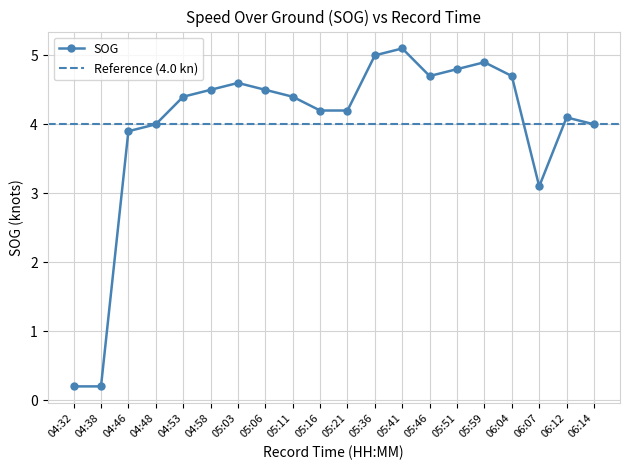

What is the maximum value shown in the chart?

5.1